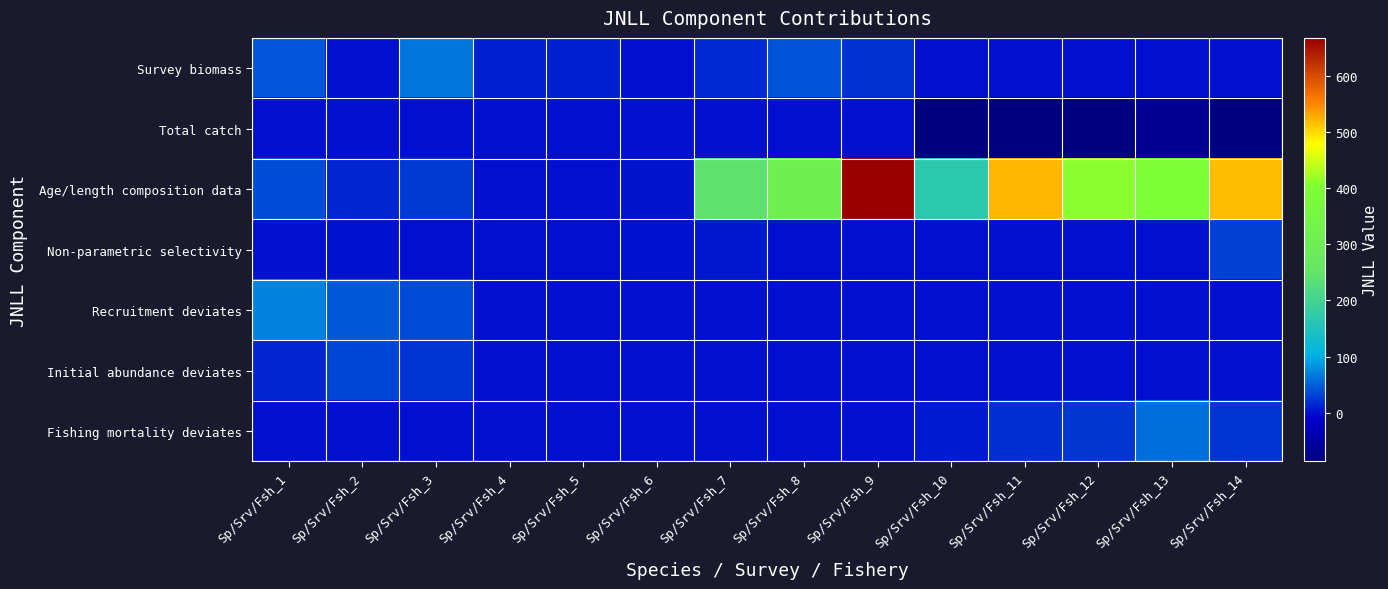

What is the greatest value displayed?

668.3